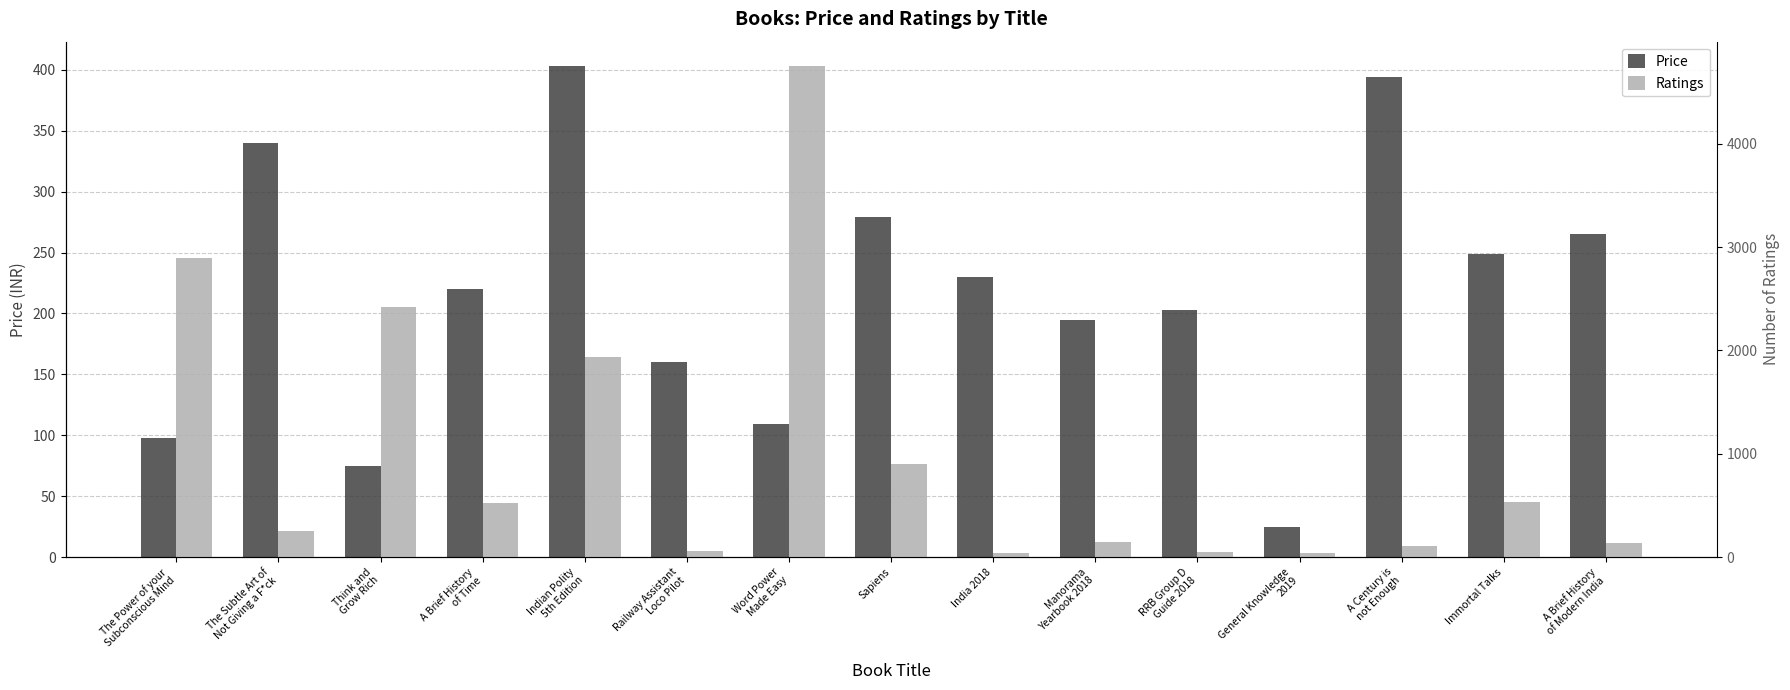

What is the total value across all series at Immortal Talks?

784